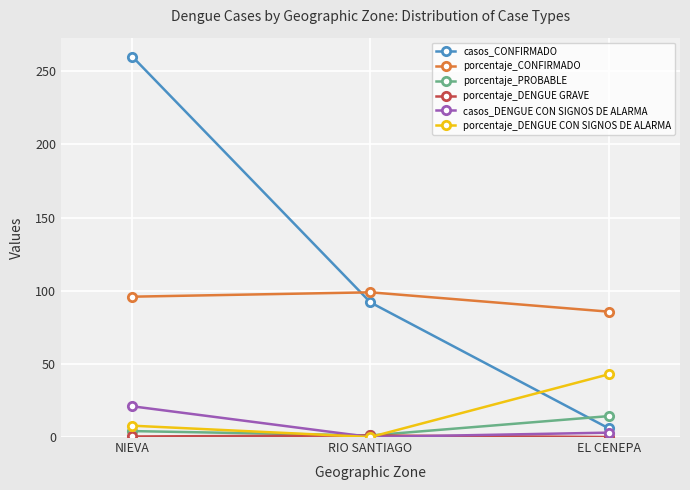

Does the chart have visible grid lines?

Yes